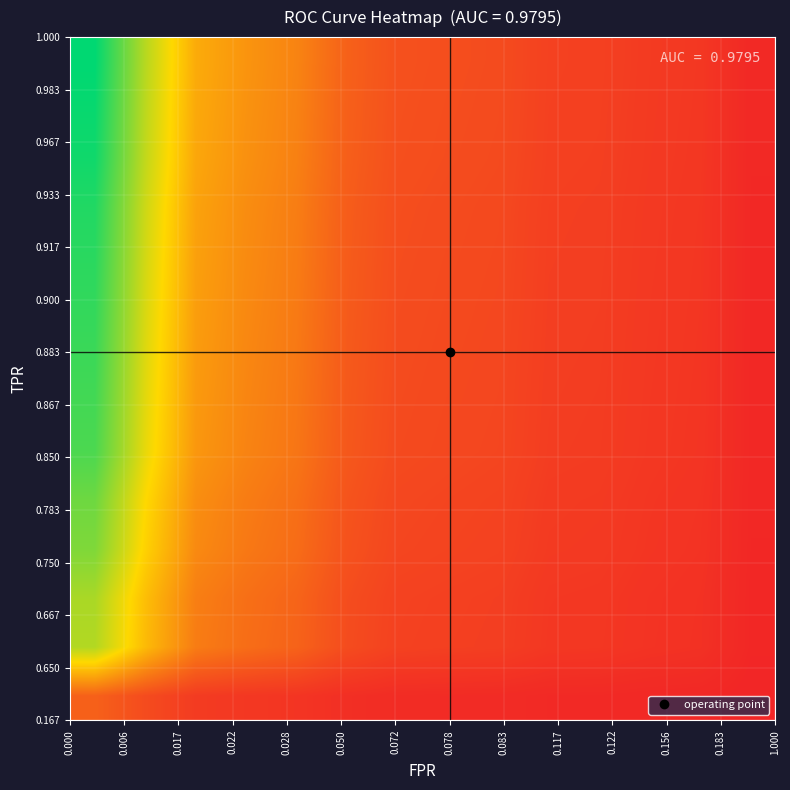

Reading left to right, transcribe all the data shown in this chart.

row_0: 0.2	0.1	0.1	0.1	0.0	0.0	0.0	0.0	0.0	0.0	0.0	0.0	0.0	0.0
row_1: 0.6	0.4	0.2	0.2	0.2	0.1	0.1	0.1	0.1	0.0	0.0	0.0	0.0	0.0
row_2: 0.7	0.4	0.2	0.2	0.2	0.1	0.1	0.1	0.1	0.1	0.0	0.0	0.0	0.0
row_3: 0.7	0.5	0.3	0.2	0.2	0.1	0.1	0.1	0.1	0.1	0.1	0.0	0.0	0.0
row_4: 0.8	0.5	0.3	0.2	0.2	0.1	0.1	0.1	0.1	0.1	0.1	0.0	0.0	0.0
row_5: 0.8	0.5	0.3	0.3	0.2	0.1	0.1	0.1	0.1	0.1	0.1	0.0	0.0	0.0
row_6: 0.9	0.6	0.3	0.3	0.2	0.1	0.1	0.1	0.1	0.1	0.1	0.1	0.0	0.0
row_7: 0.9	0.6	0.3	0.3	0.2	0.1	0.1	0.1	0.1	0.1	0.1	0.1	0.0	0.0
row_8: 0.9	0.6	0.3	0.3	0.2	0.1	0.1	0.1	0.1	0.1	0.1	0.1	0.0	0.0
row_9: 0.9	0.6	0.3	0.3	0.2	0.2	0.1	0.1	0.1	0.1	0.1	0.1	0.0	0.0
row_10: 0.9	0.6	0.3	0.3	0.2	0.2	0.1	0.1	0.1	0.1	0.1	0.1	0.0	0.0
row_11: 1.0	0.6	0.4	0.3	0.3	0.2	0.1	0.1	0.1	0.1	0.1	0.1	0.0	0.0
row_12: 1.0	0.6	0.4	0.3	0.3	0.2	0.1	0.1	0.1	0.1	0.1	0.1	0.0	0.0
row_13: 1.0	0.6	0.4	0.3	0.3	0.2	0.1	0.1	0.1	0.1	0.1	0.1	0.1	0.0